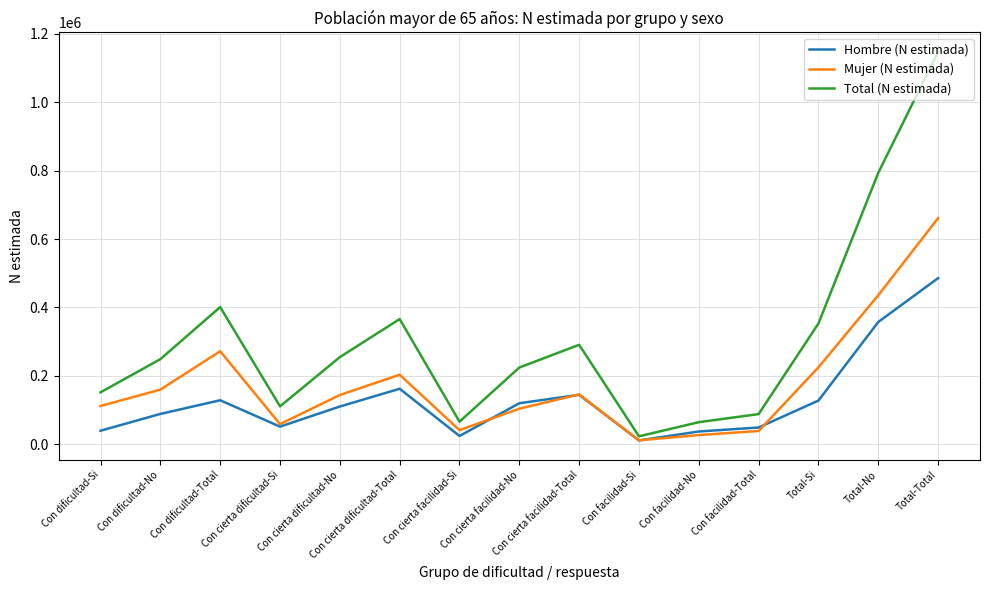

What is the total value across all series at Con dificultad-Si?

304297